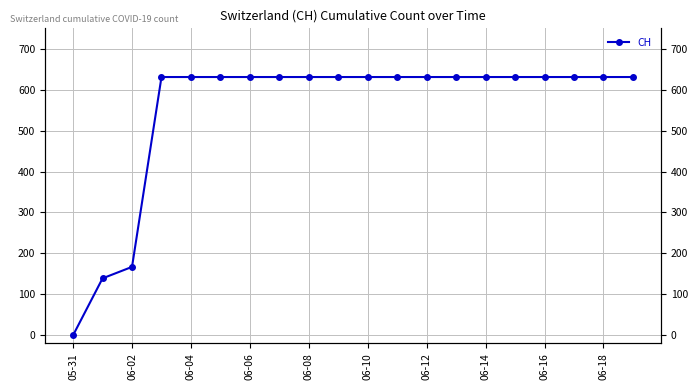

At which category does the chart reach its minimum across all series?

05-31